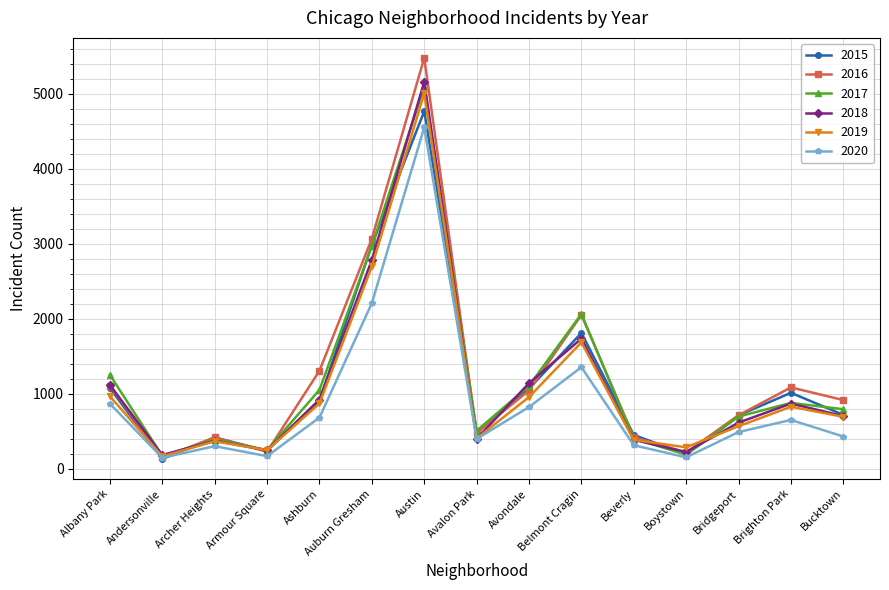

What is the difference between the maximum and second lowest values in the 2016 series?

5262